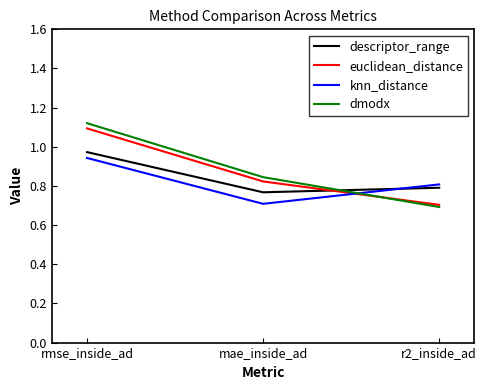

At how many categories does at least one series exceed 0?

3